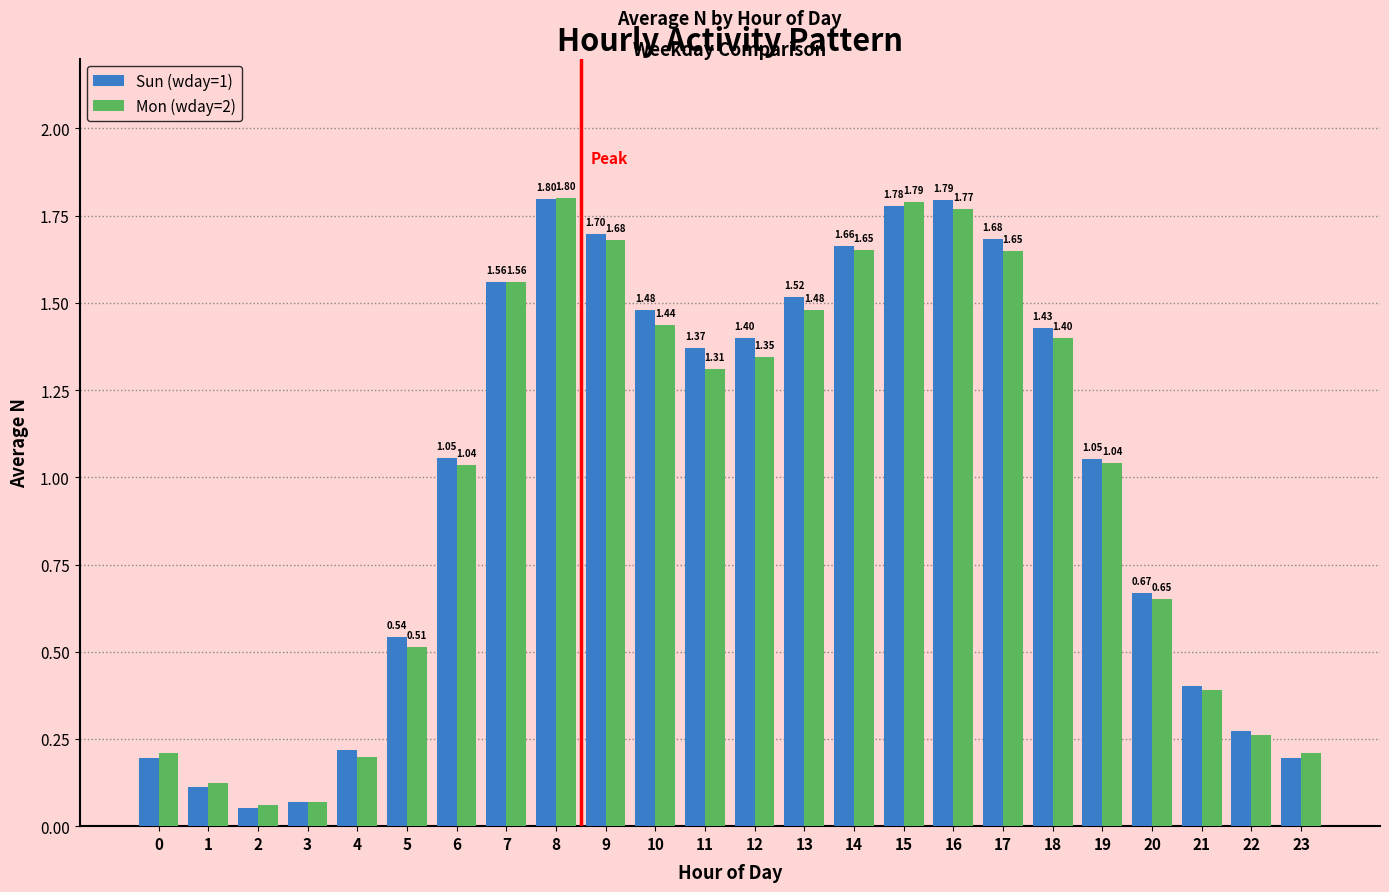

What is the difference between the maximum and minimum values in the Sun (wday=1) series?

1.7